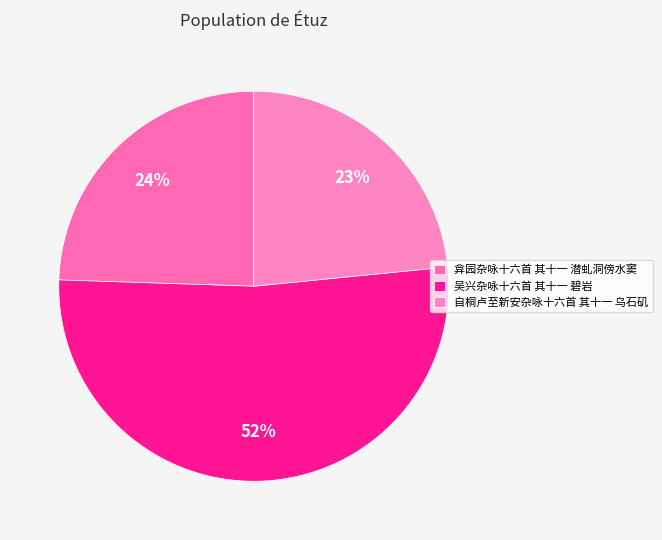

Is 自桐卢至新安杂咏十六首 其十一 乌石矶 the majority of the pie?

No